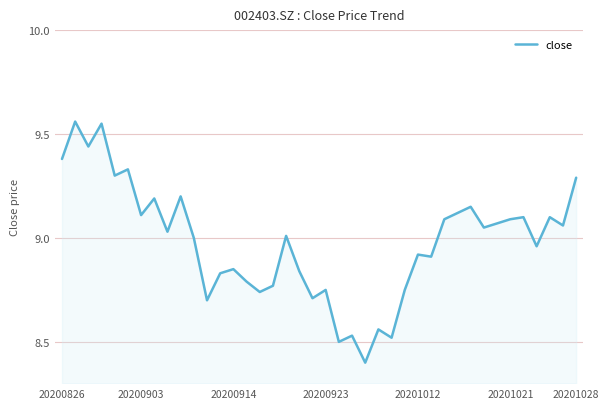

What is the difference between the maximum and minimum values?

1.2